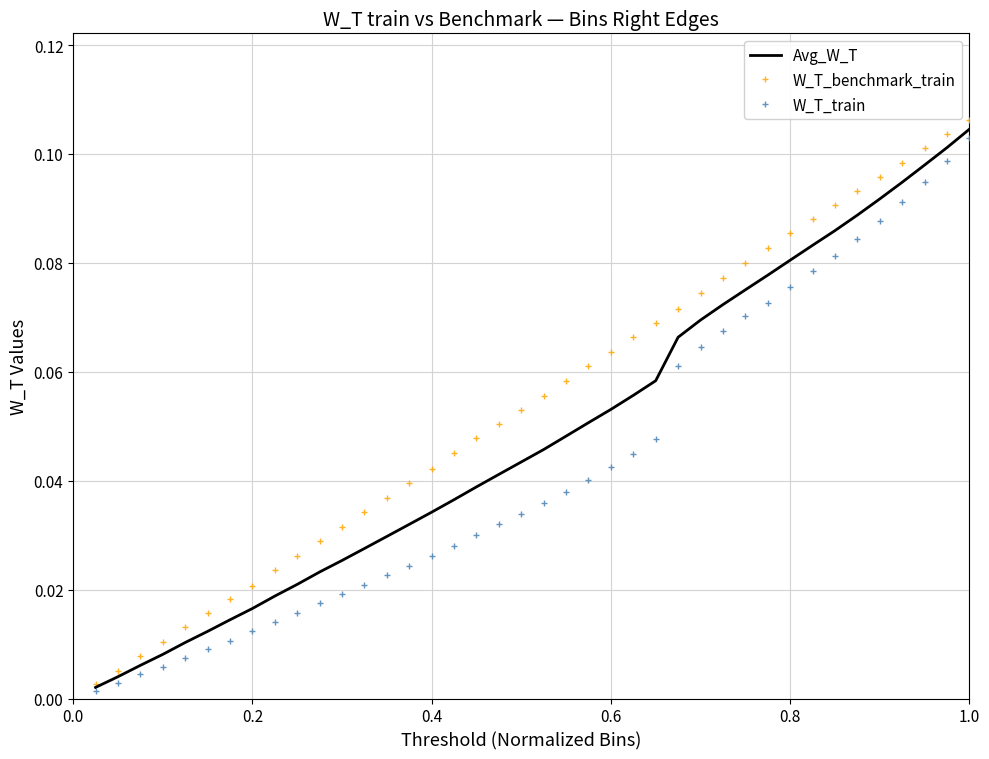

True or false: W_T_train and W_T_benchmark_train intersect in this chart.

False